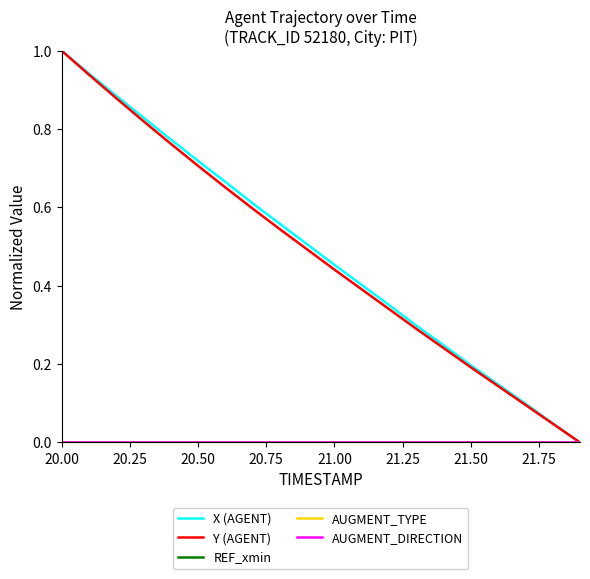

Is this an area chart (filled region under the line)?

No